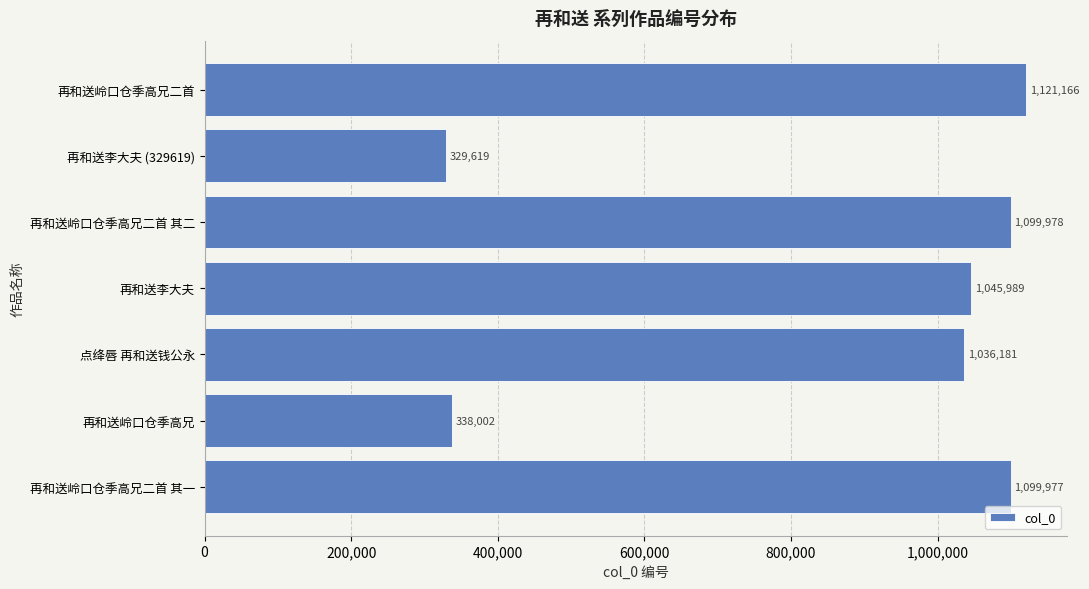

What is the average value?

867273